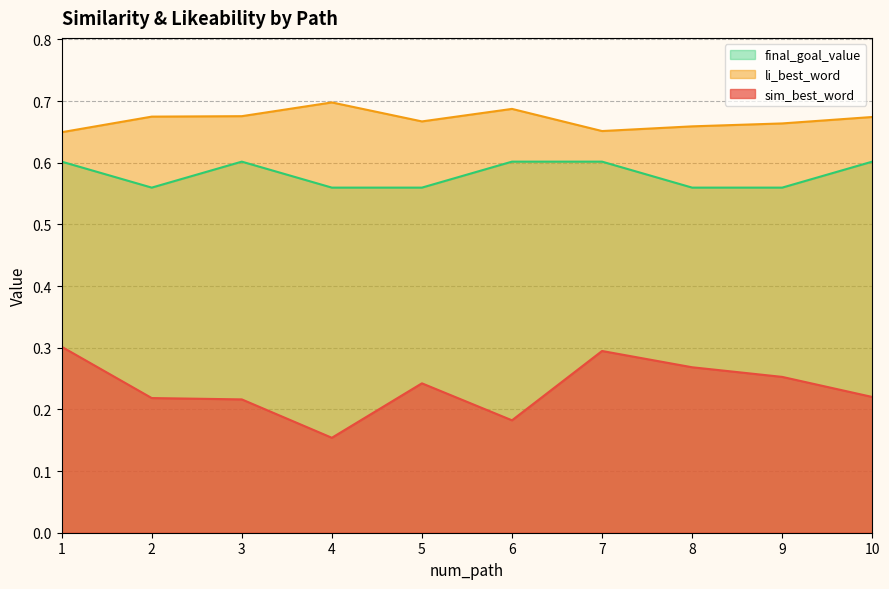

True or false: sim_best_word and li_best_word intersect in this chart.

False